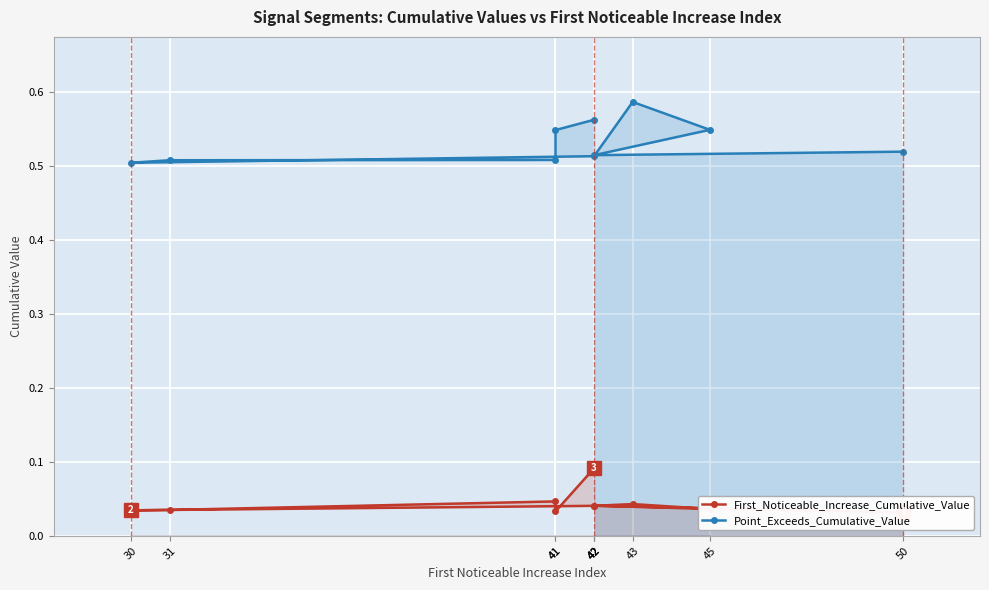

What is the value of the Point_Exceeds_Cumulative_Value point at the 7th from the left?

0.5